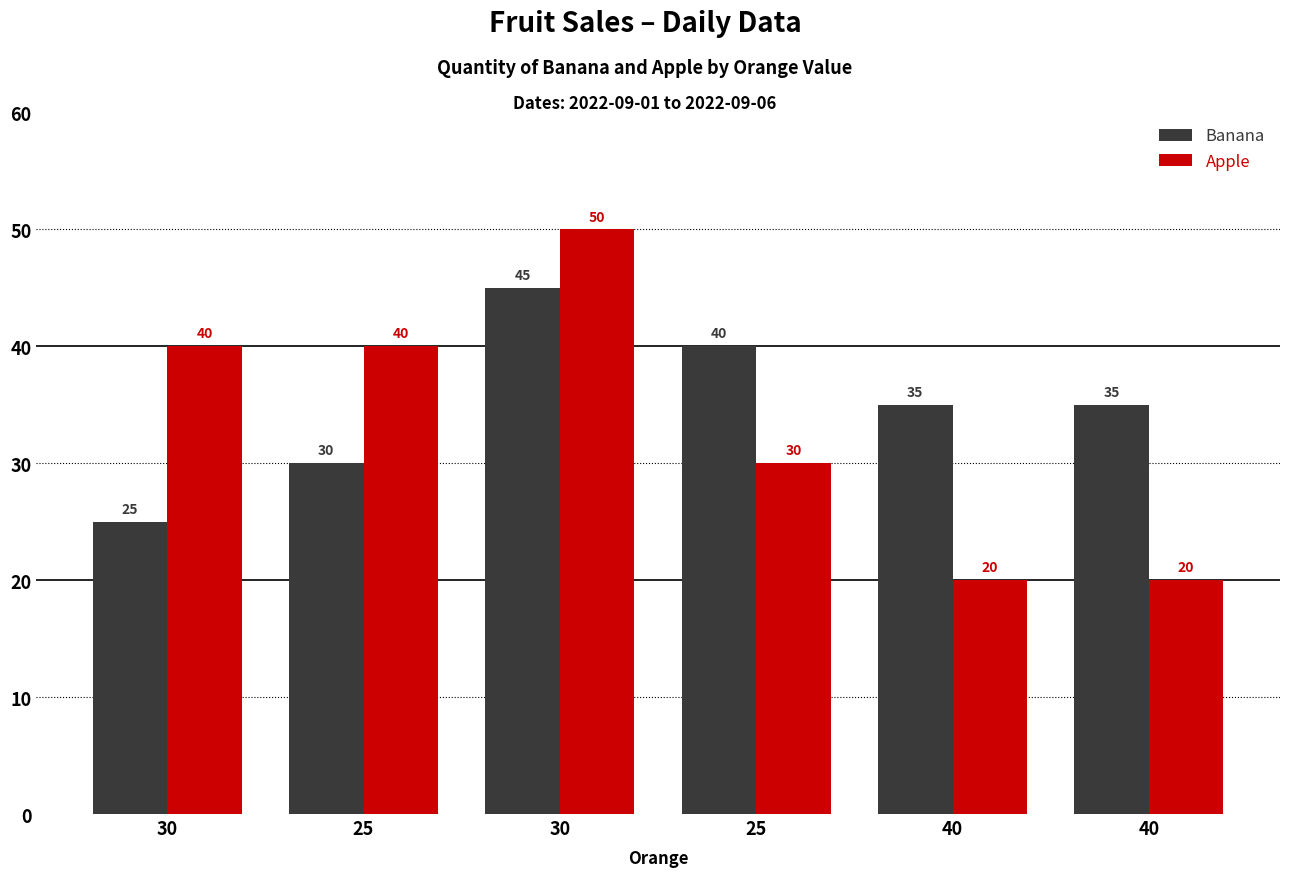

How many Banana values are between 30 and 40?

4